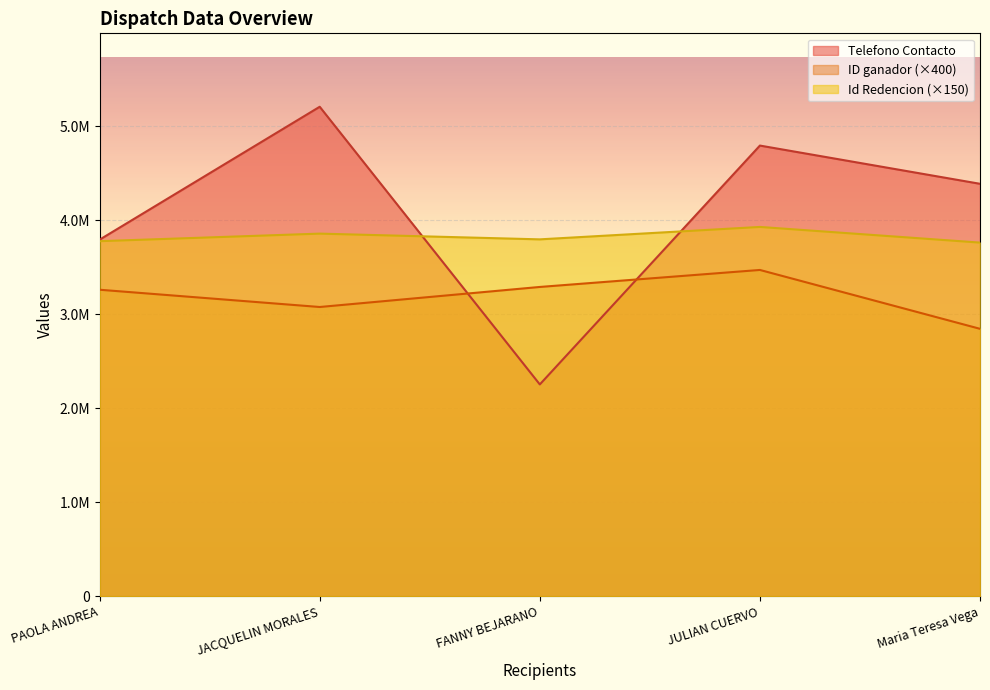

What is the difference between the highest and lowest values at FANNY BEJARANO?

1542882